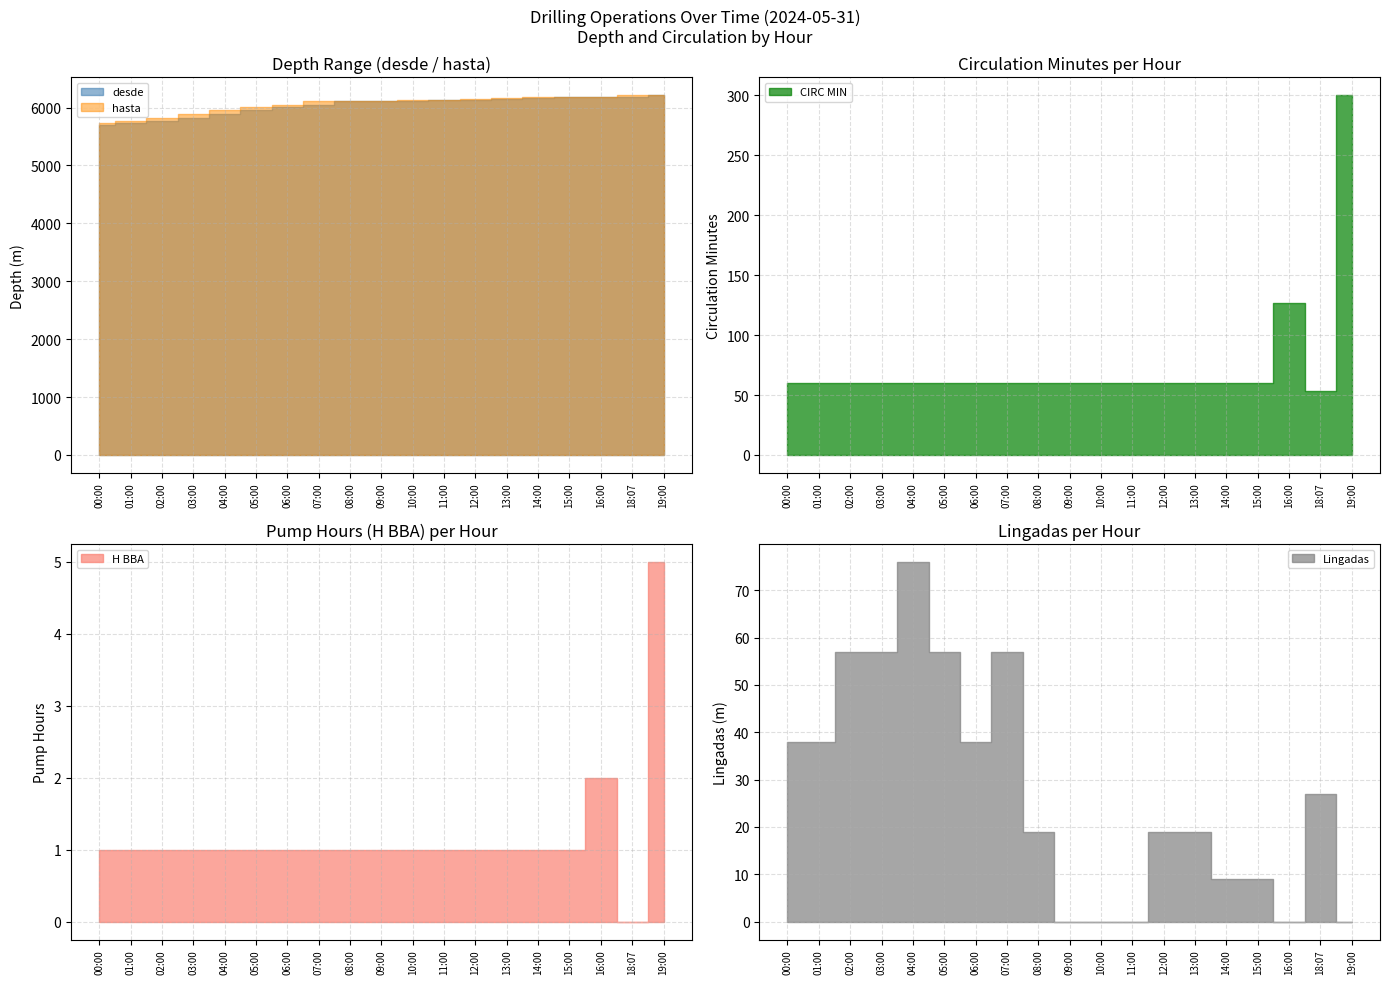

What is the difference between the maximum and minimum values in the Lingadas series?

76